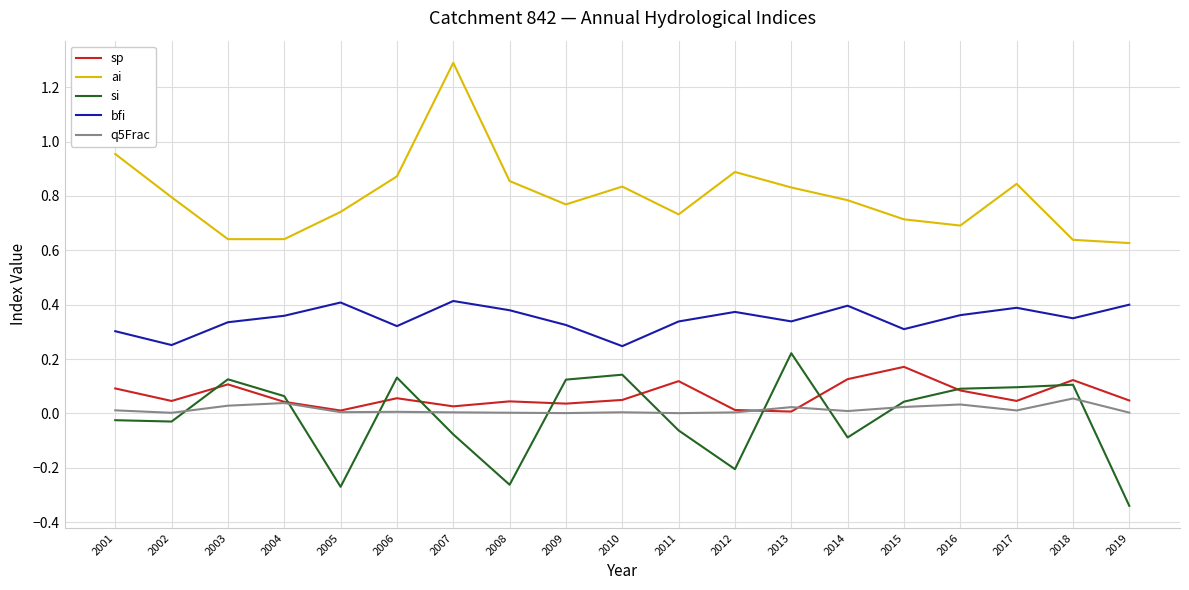

Is this an area chart (filled region under the line)?

No